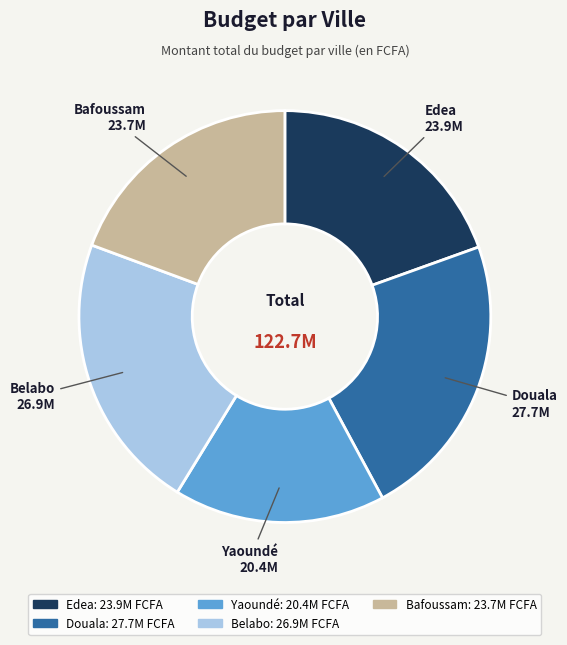

Count the number of slices in the pie.

5